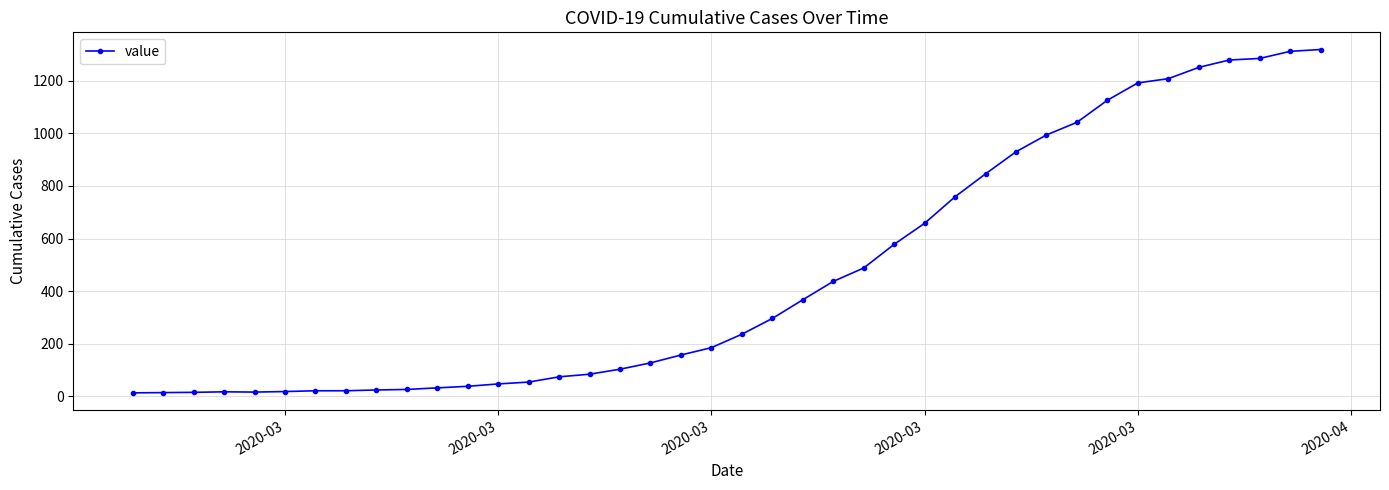

What is the greatest value displayed?

1319